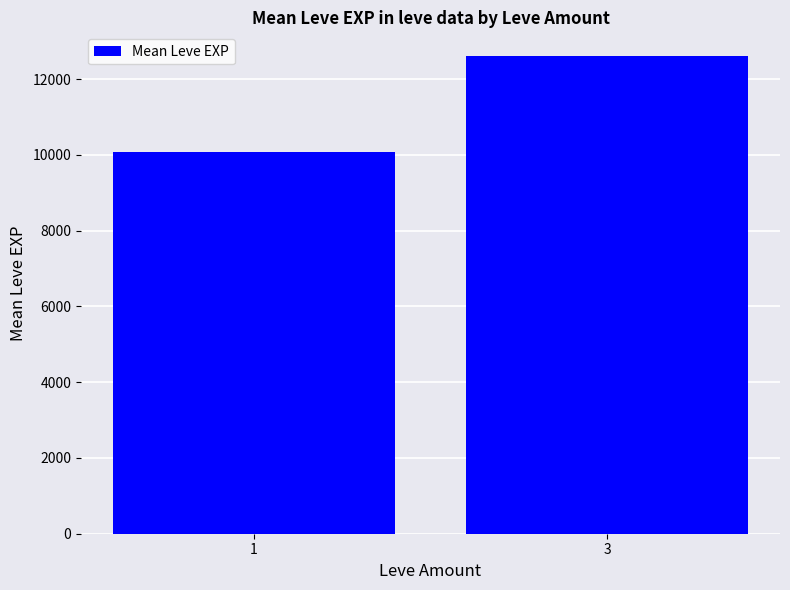

At which label is the value closest to 11340?

1